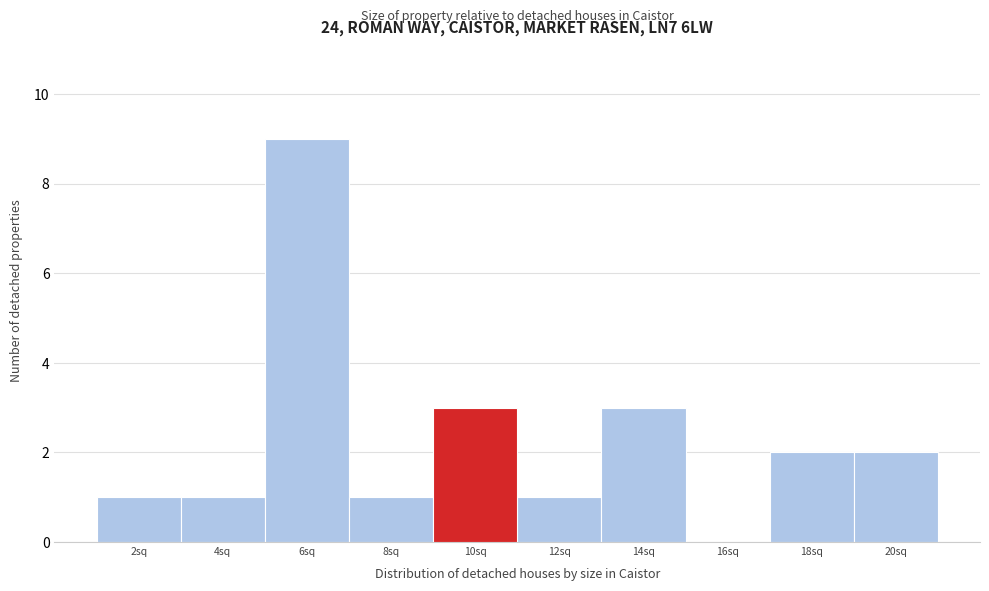

Reading left to right, what are all the values shown in this chart?

2sq=1	4sq=1	6sq=9	8sq=1	10sq=3	12sq=1	14sq=3	16sq=0	18sq=2	20sq=2